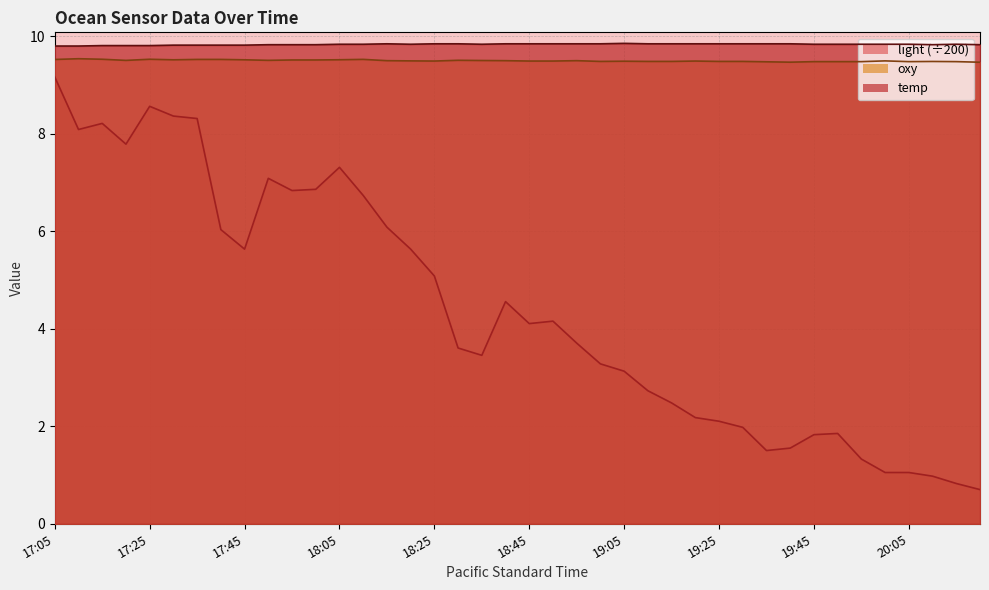

Which series has the largest total across all categories?

temp